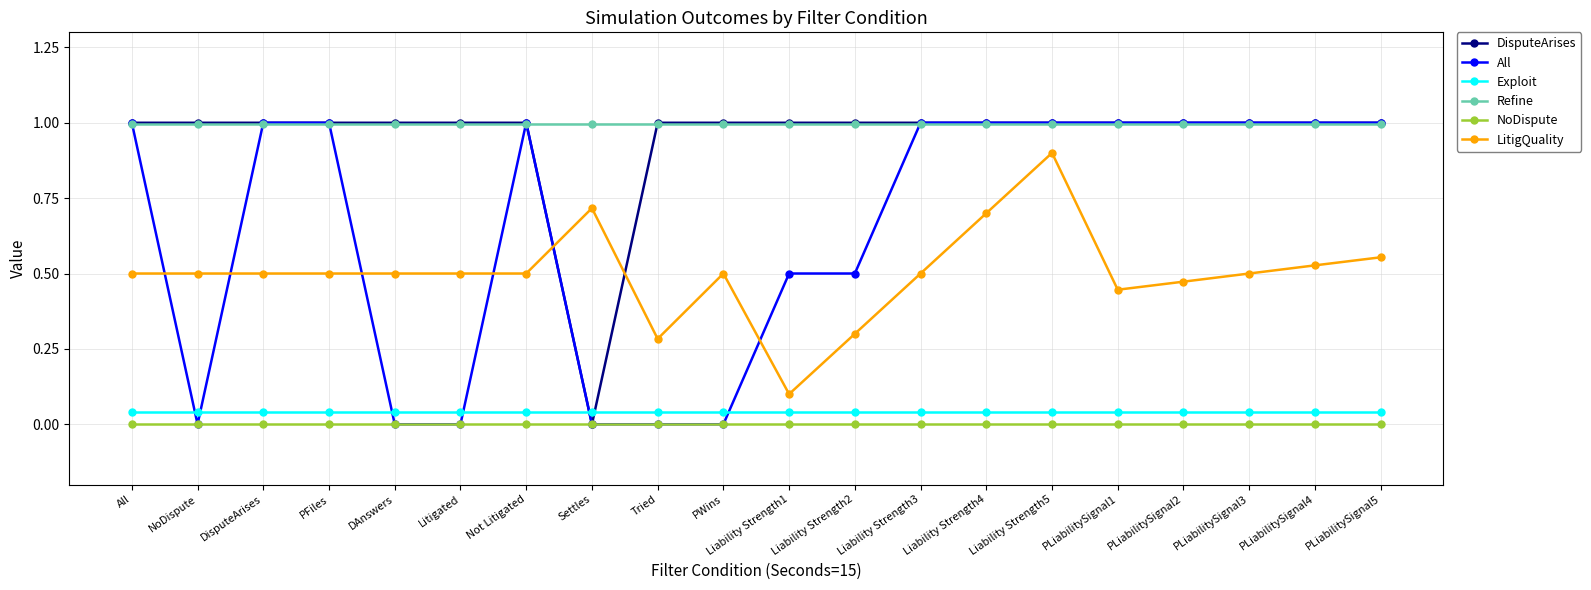

Is the value of LitigQuality at Not Litigated greater than the value of NoDispute at PLiabilitySignal1?

Yes